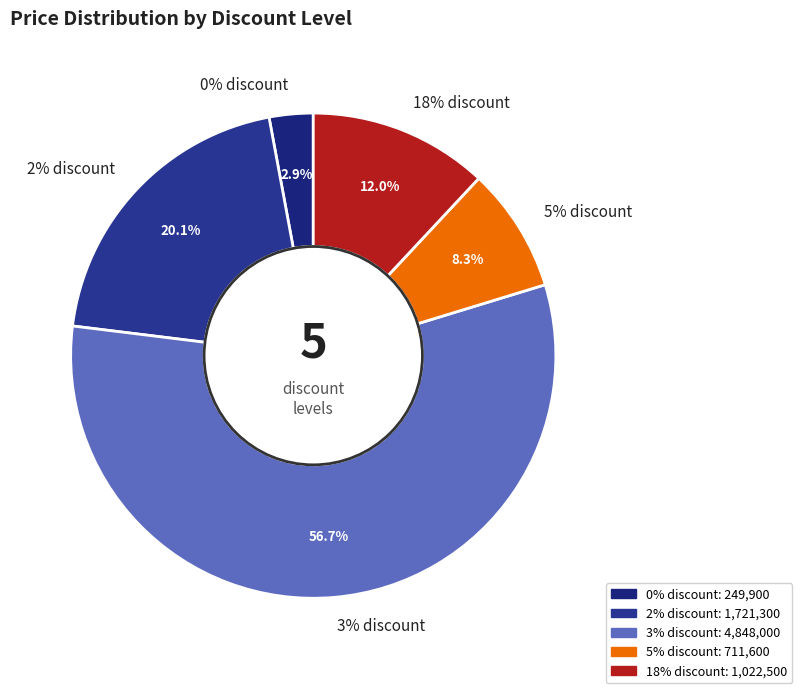

Combined, do 2% discount and 18% discount account for over 50%?

No